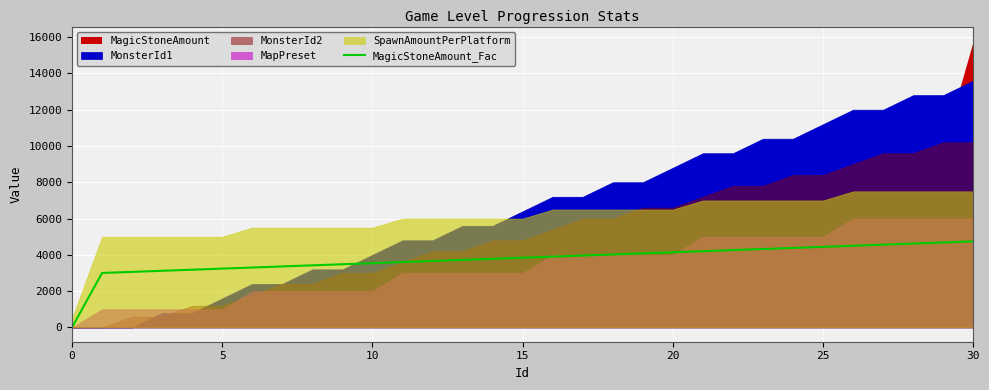

Is it true that the value at 7 is 3360.0?

True